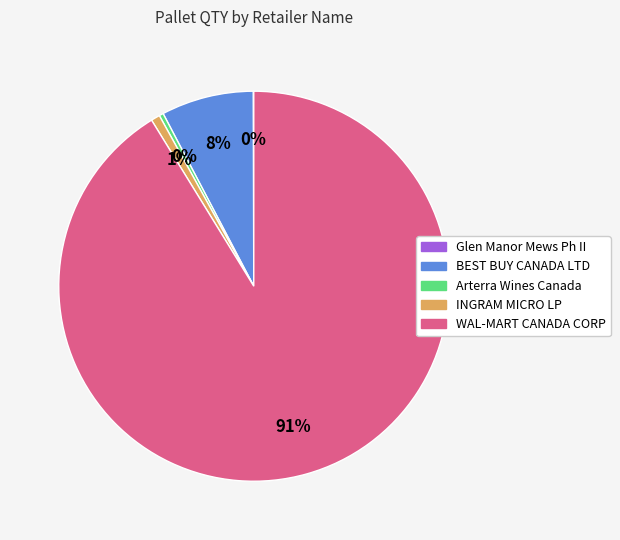

To the nearest percent, what is the average slice percentage?

20%